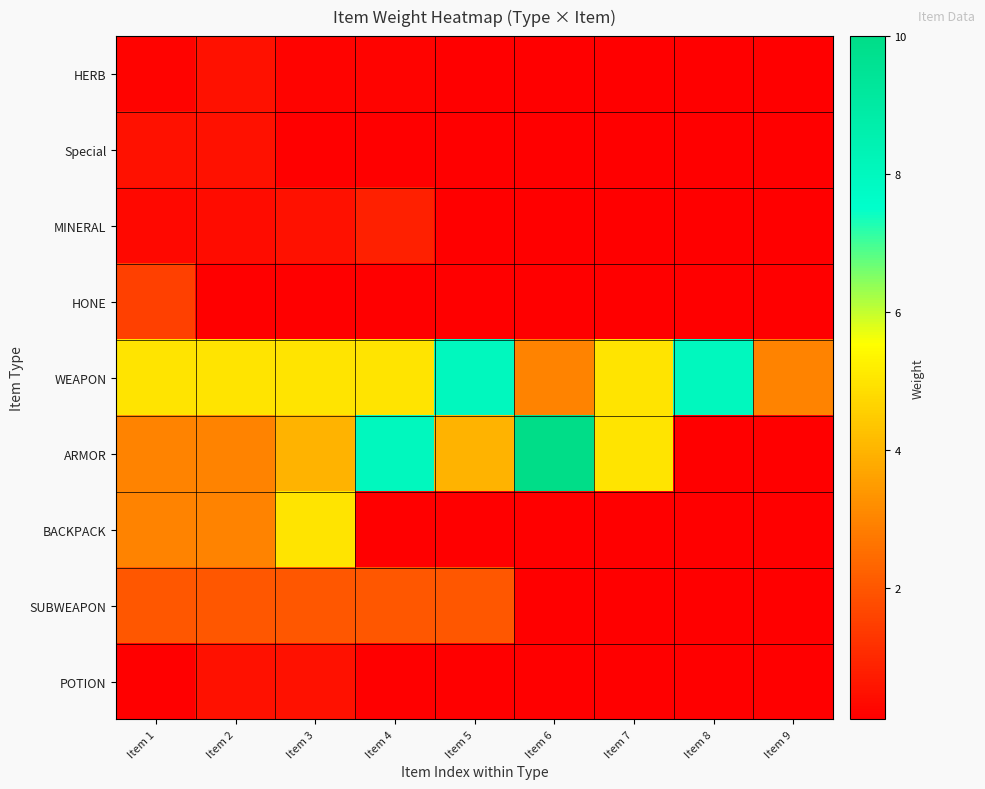

Where does the WEAPON series first go above 5?

Item 5